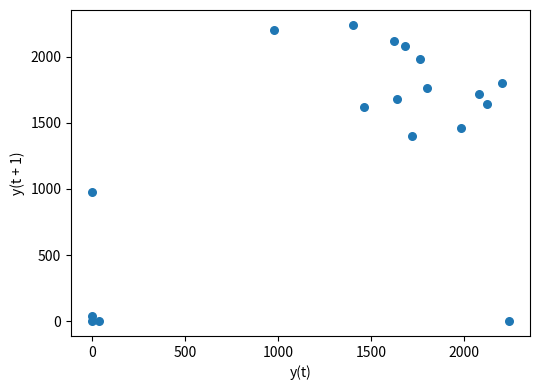

What Y value in the scatter plot is closest to 1120?

980